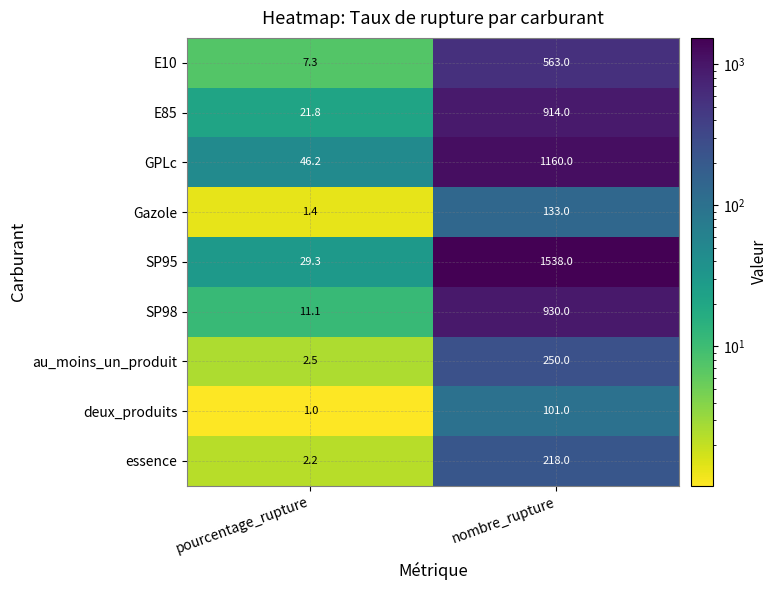

At which category does the chart reach its minimum across all series?

pourcentage_rupture